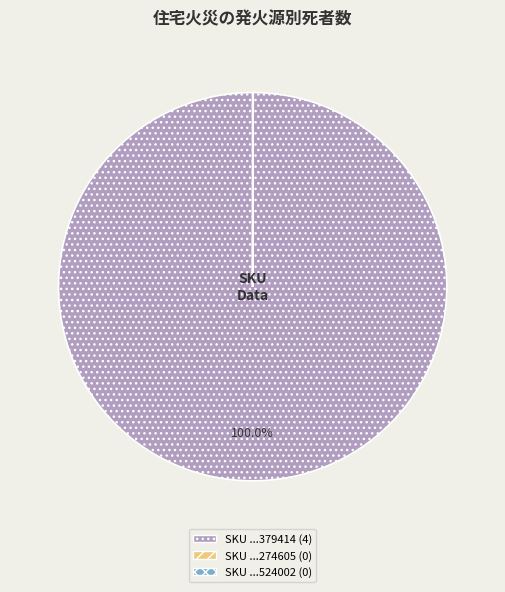

Does any single category account for the majority?

Yes